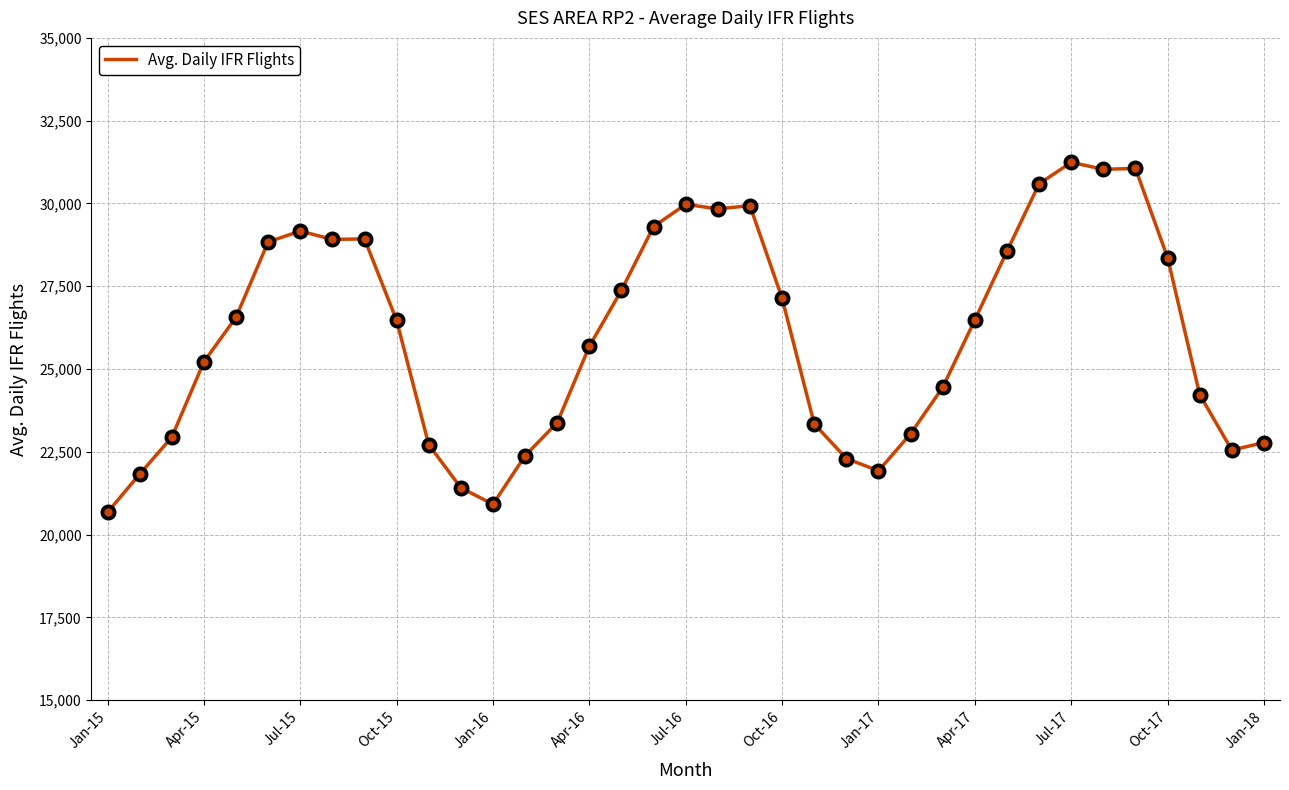

What is the minimum value shown in the chart?

20672.7